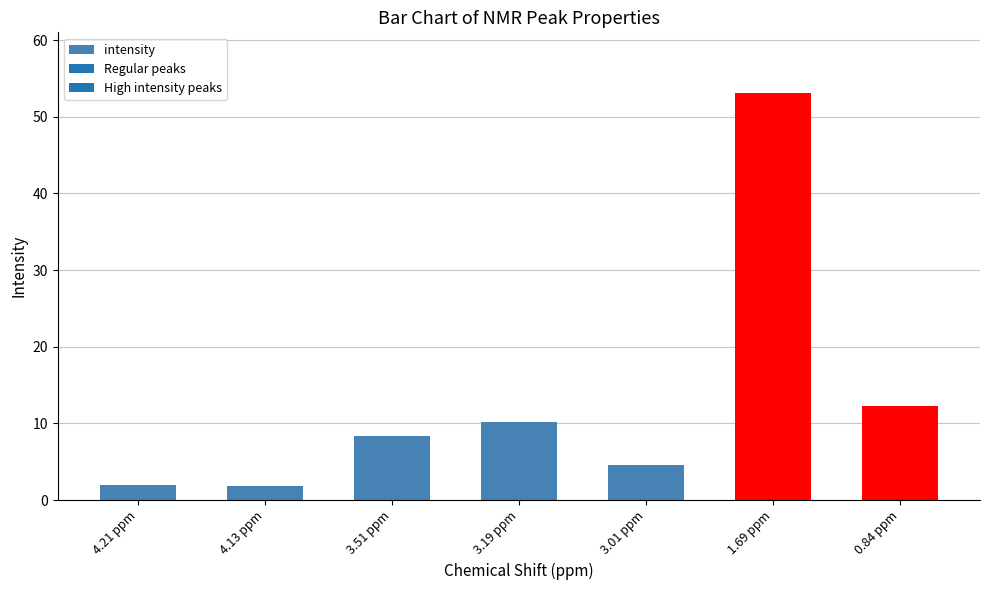

What is the maximum value shown in the chart?

53.1